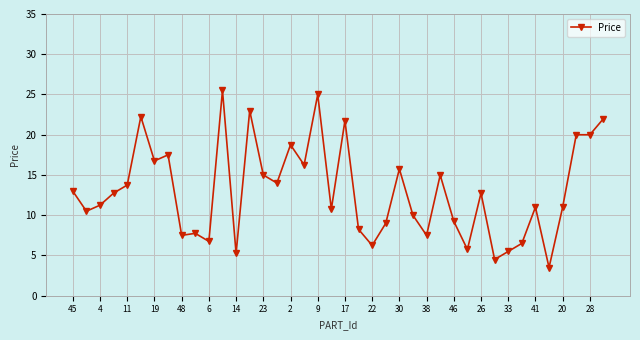

What is the difference between the maximum and minimum values?

22.0